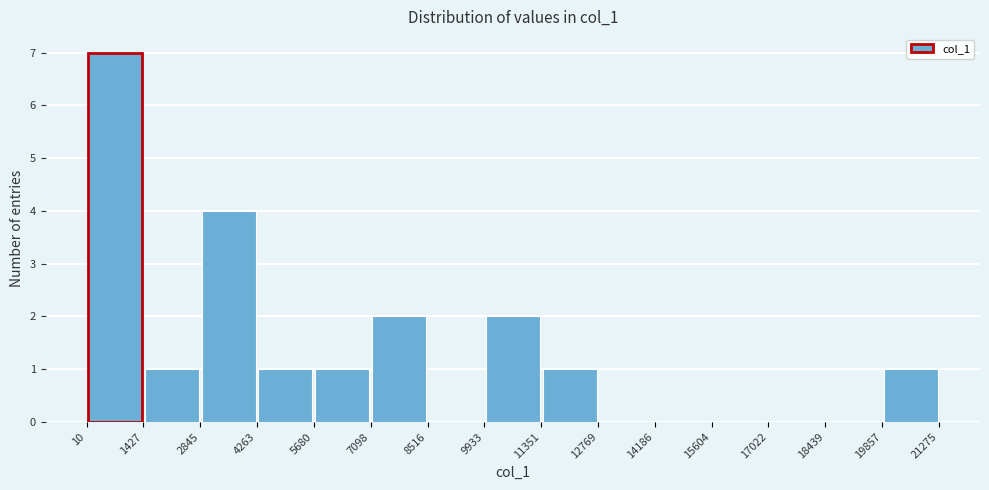

Reading left to right, transcribe this chart: for each bar, give the range it covers on the x-axis and its height. The values are not printed on the chart, so give them approximately, as read against the axis.

10 to 1427: 7
1427 to 2845: 1
2845 to 4263: 4
4263 to 5680: 1
5680 to 7098: 1
7098 to 8516: 2
8516 to 9933: 0
9933 to 11351: 2
11351 to 12769: 1
12769 to 14186: 0
14186 to 15604: 0
15604 to 17022: 0
17022 to 18439: 0
18439 to 19857: 0
19857 to 21275: 1